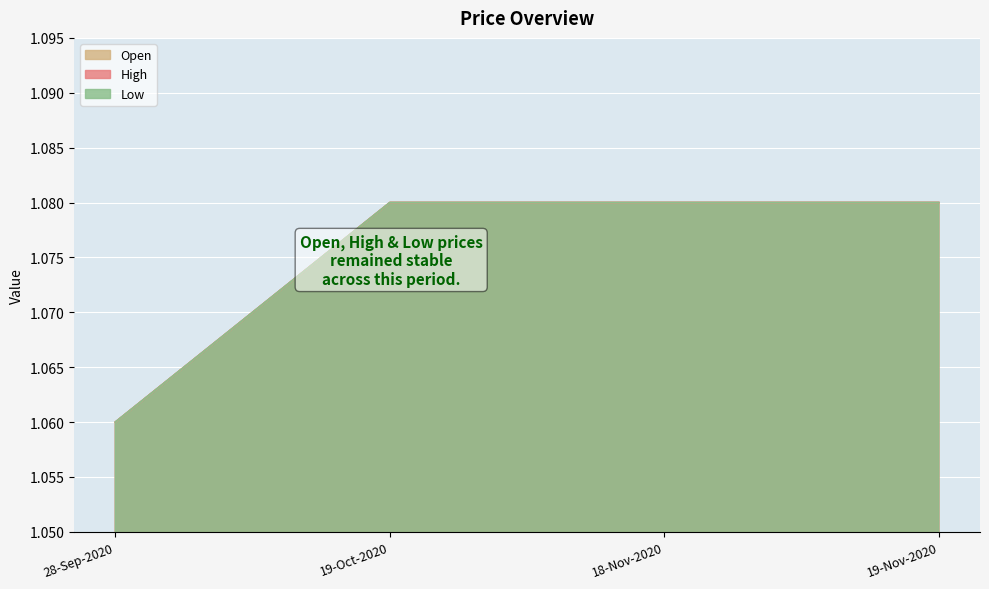

True or false: High has more than 1 interior local peaks.

False